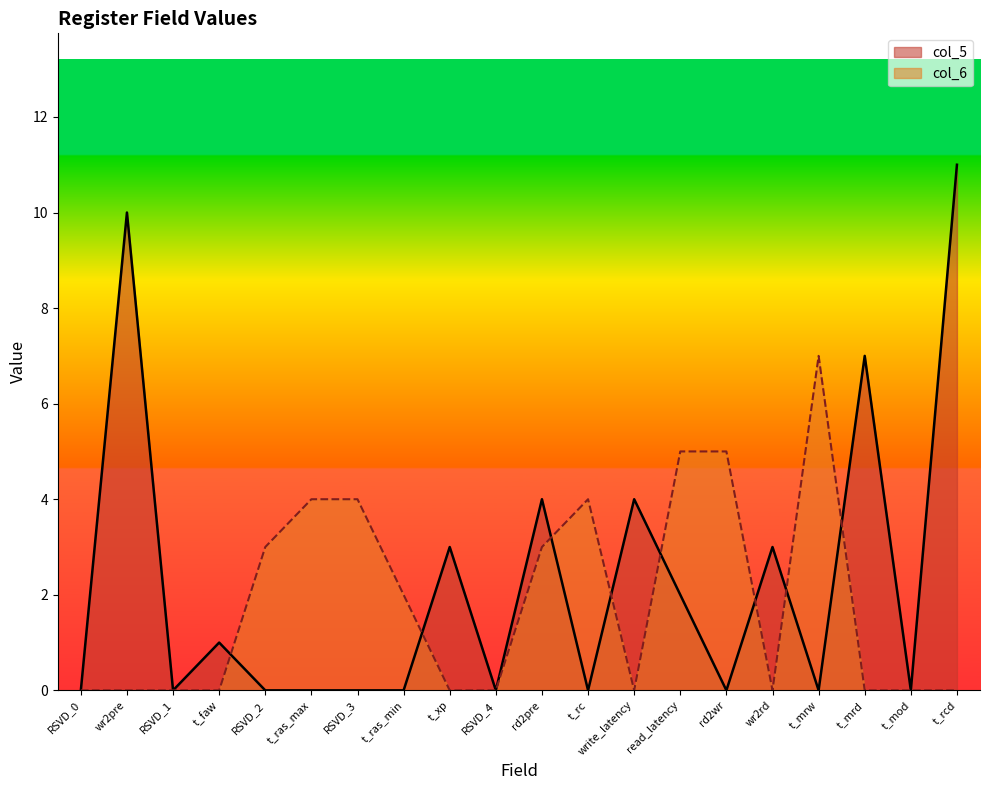

What is the value of the col_6 point at the 14th from the left?

5